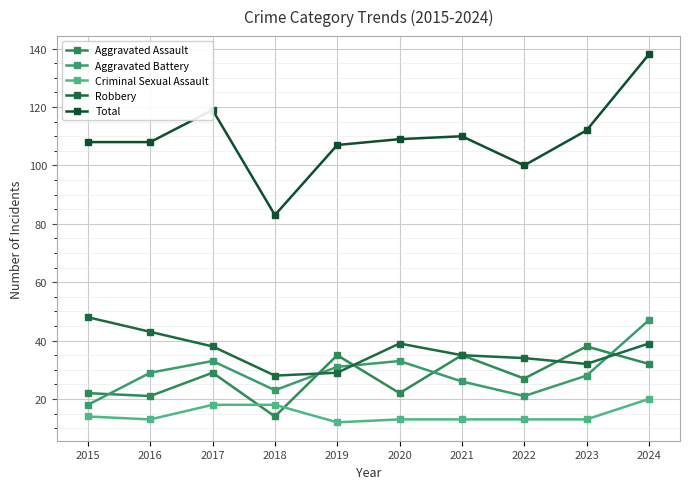

Is the value of Robbery at 2018 greater than the value of Aggravated Assault at 2015?

Yes